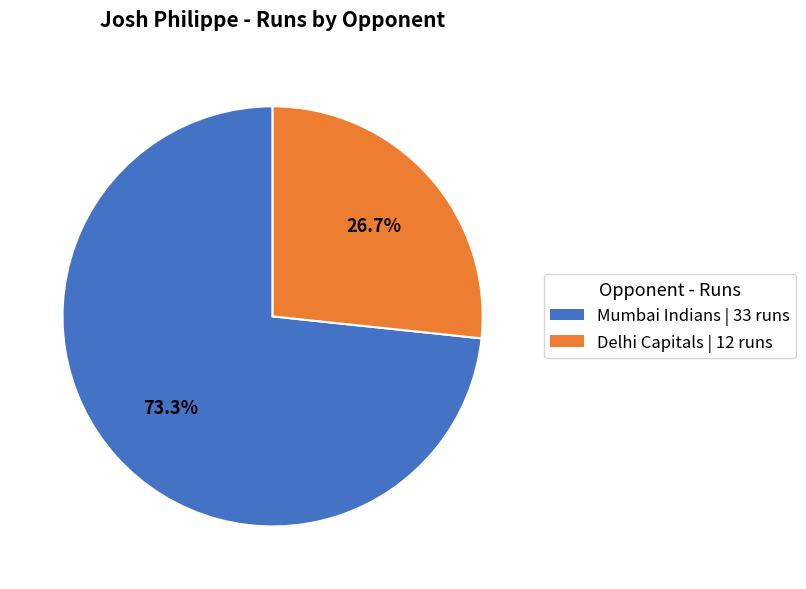

True or false: Delhi Capitals accounts for 27% of the total.

True